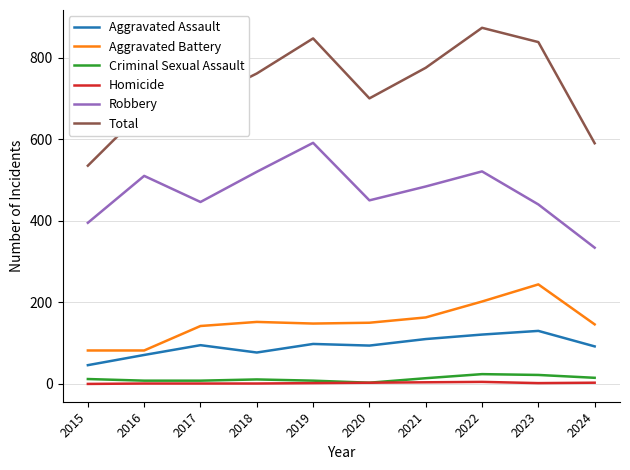

What is the sum of the Total values at 2015 and 2018?

1296